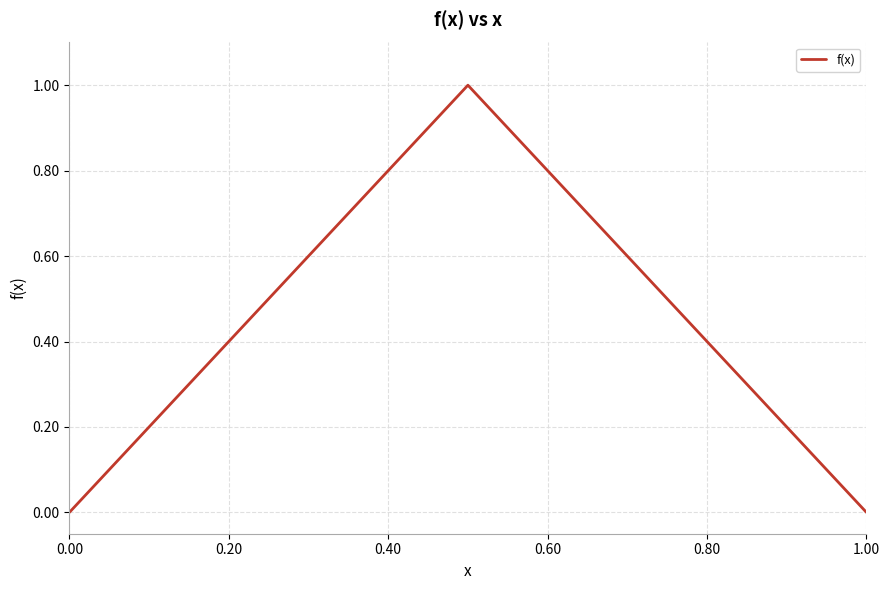

What is the difference between the maximum and minimum values?

1.0